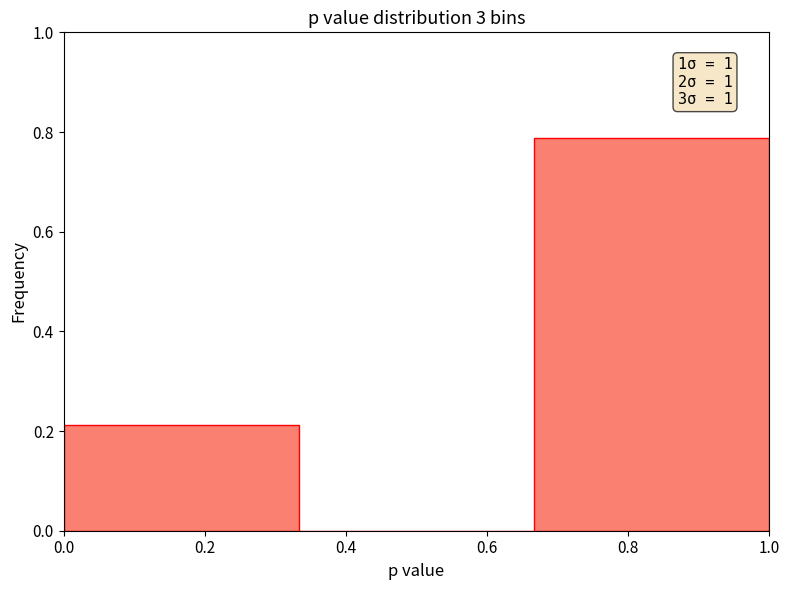

Over which range of the x-axis is the bar tallest?

0.66 to 1.00